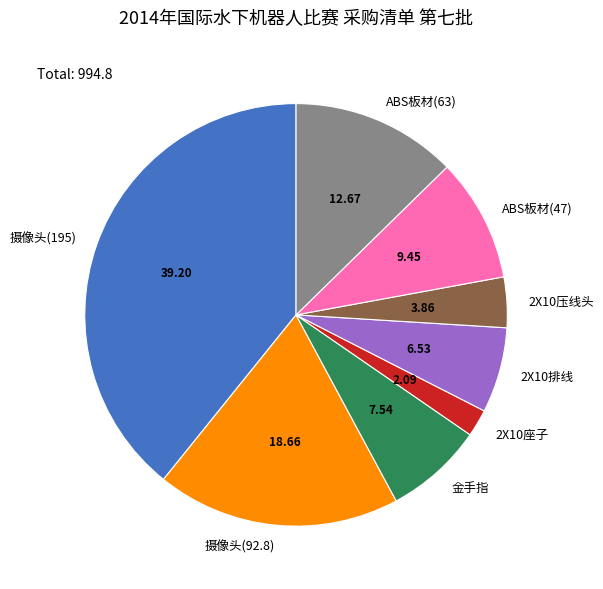

How many slices are in this pie chart?

8